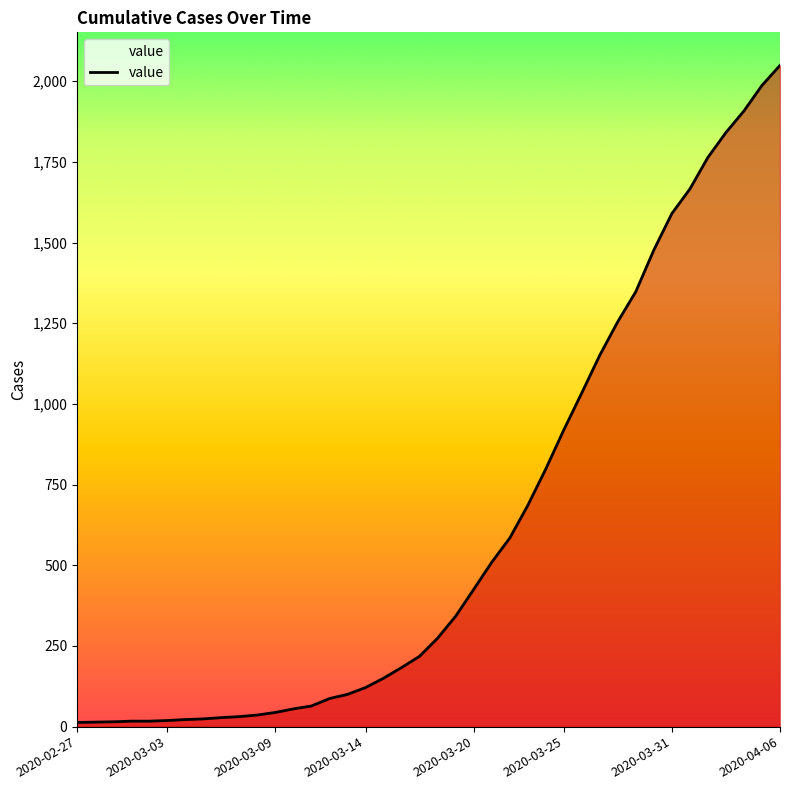

What is the greatest value displayed?

2049